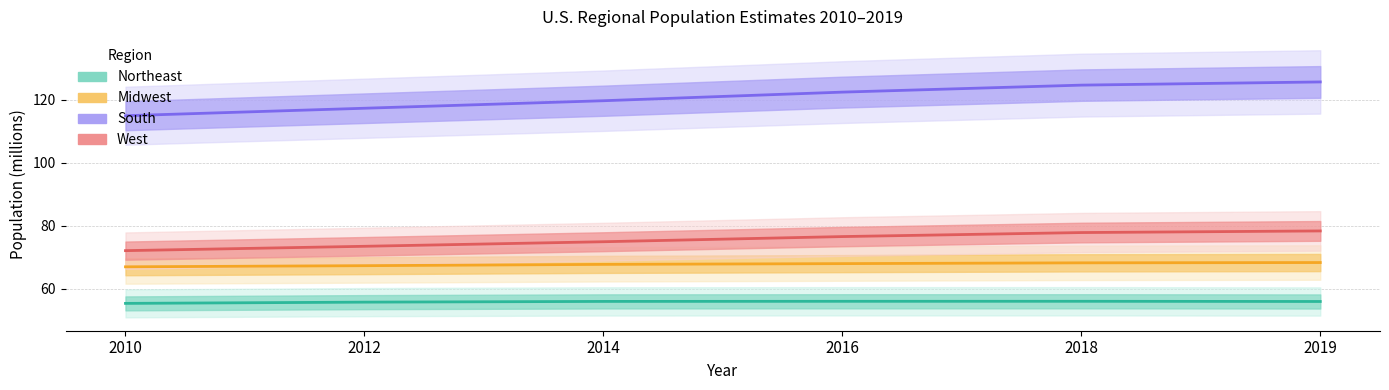

Which has a higher value, 2010 or 2012?

2012